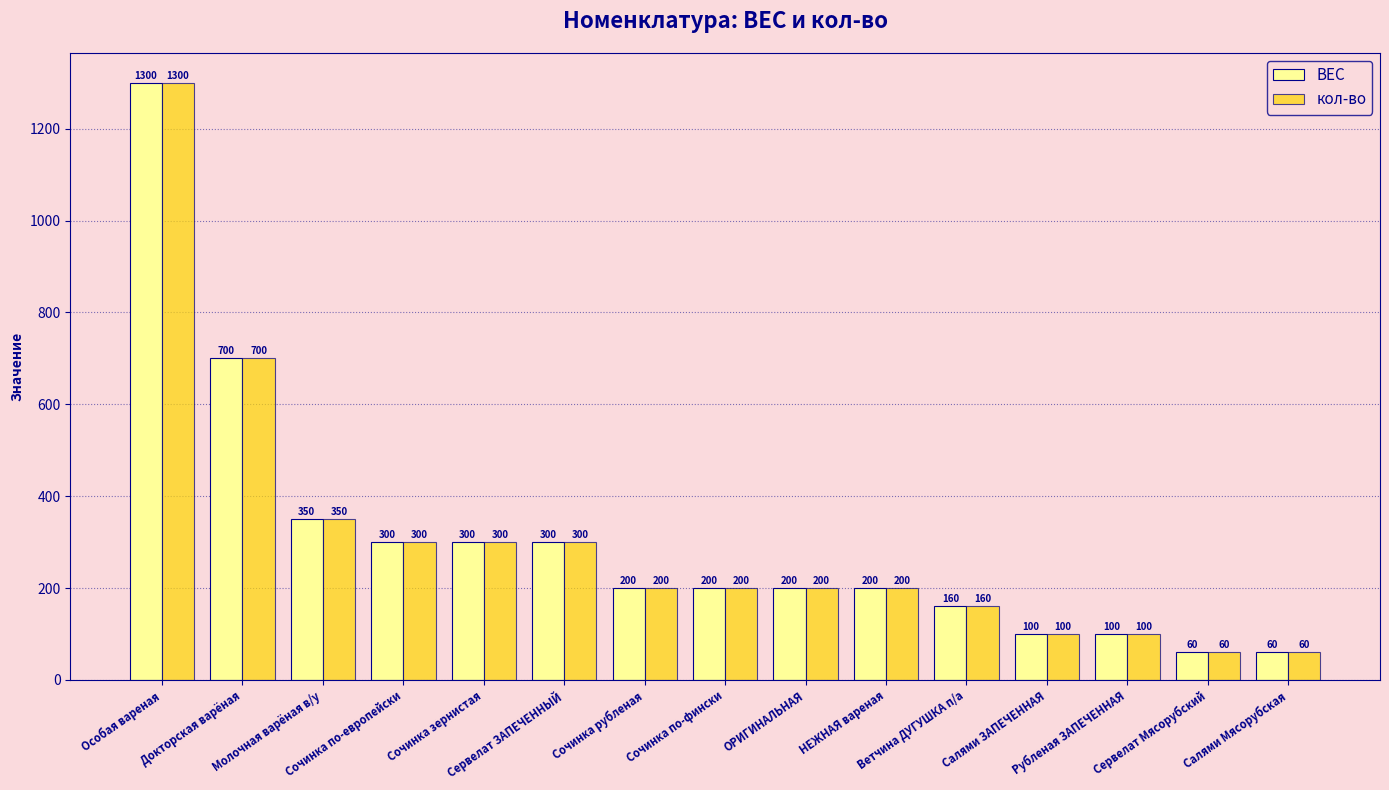

How many distinct data groups are displayed?

2